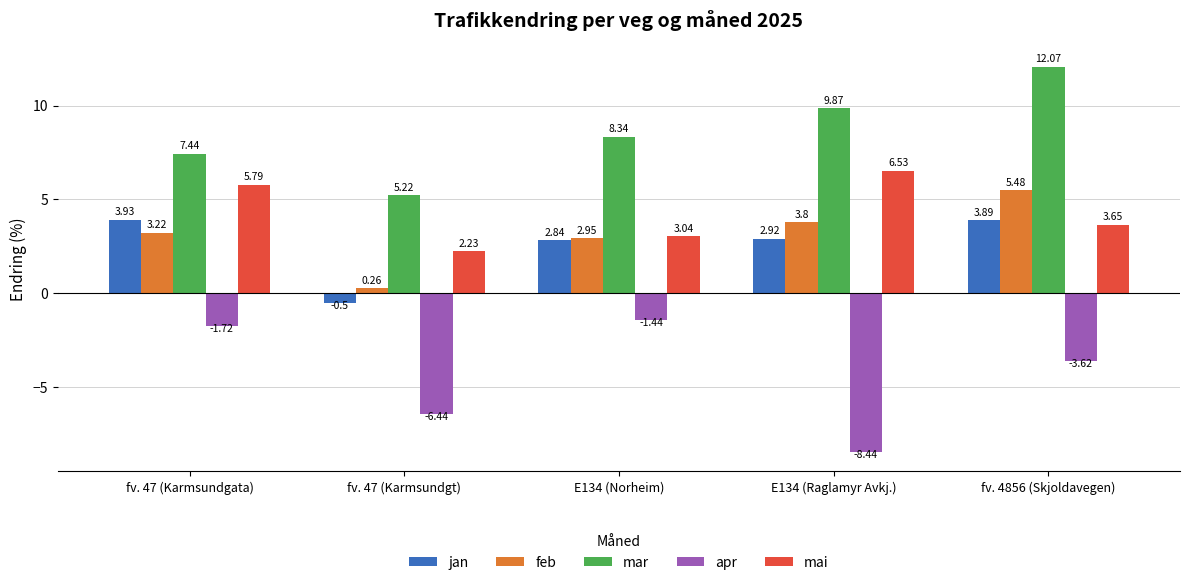

What position from the left is fv. 47 (Karmsundgata)?

1